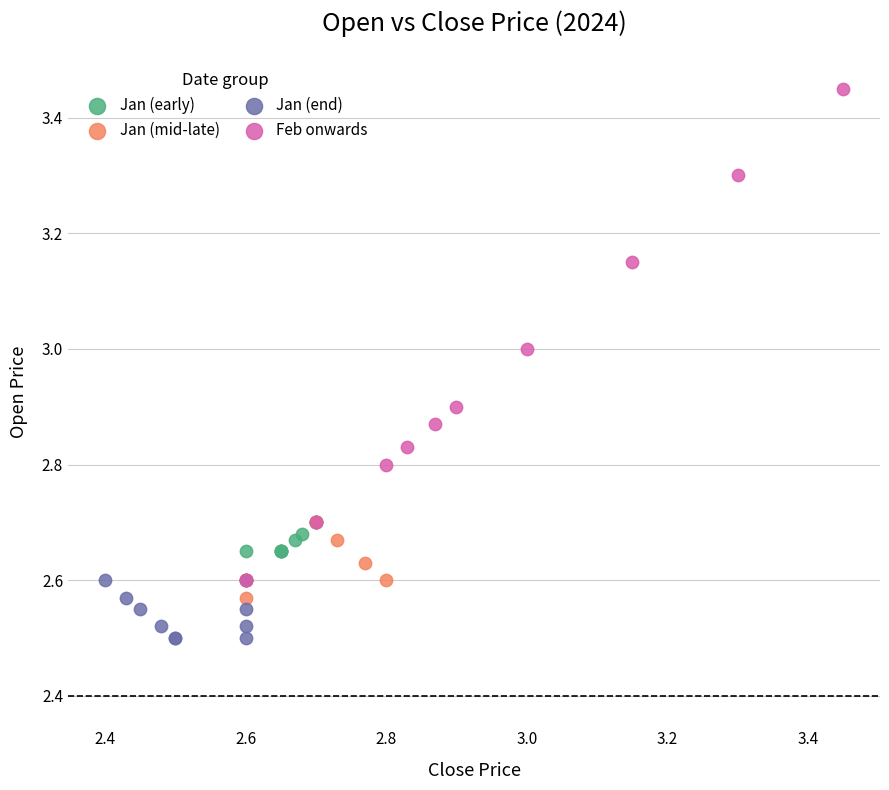

Which series reaches the minimum Y coordinate?

Jan (end)